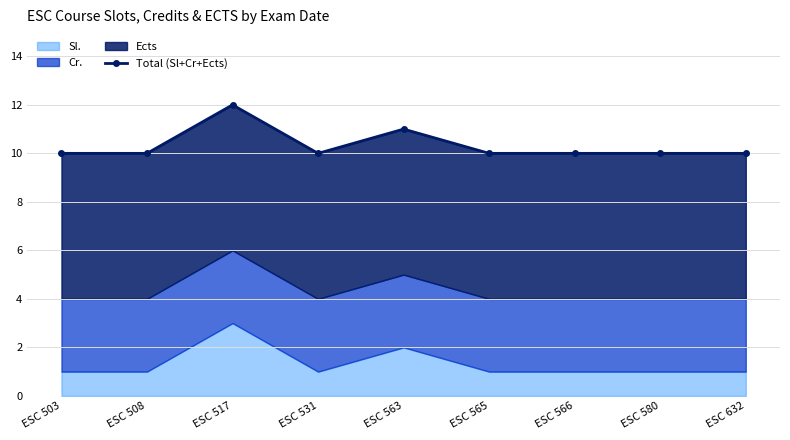

How many points are lower than both their immediate neighbors (excluding endpoints)?

1